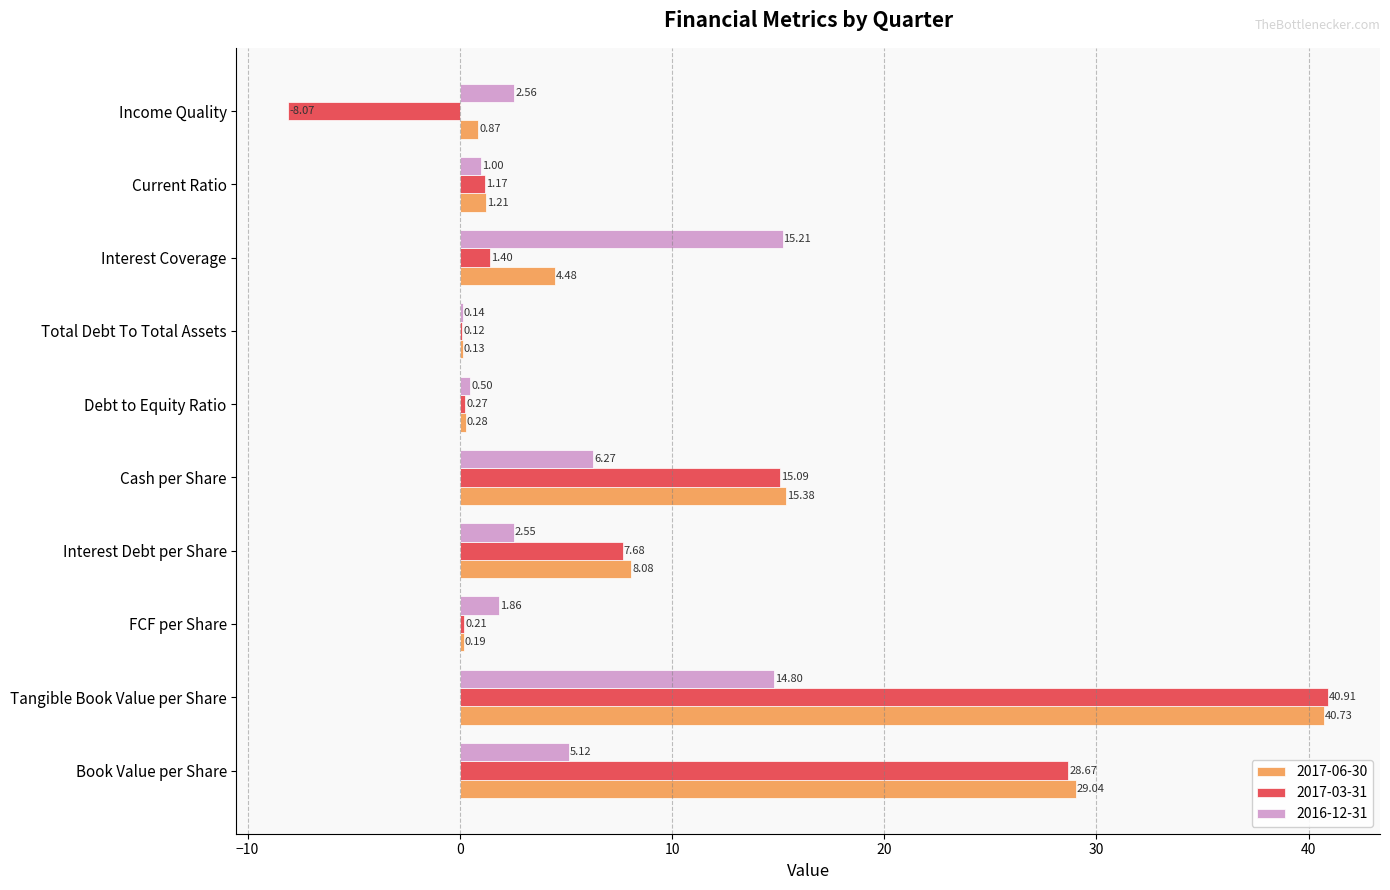

What is the greatest value displayed?

40.9